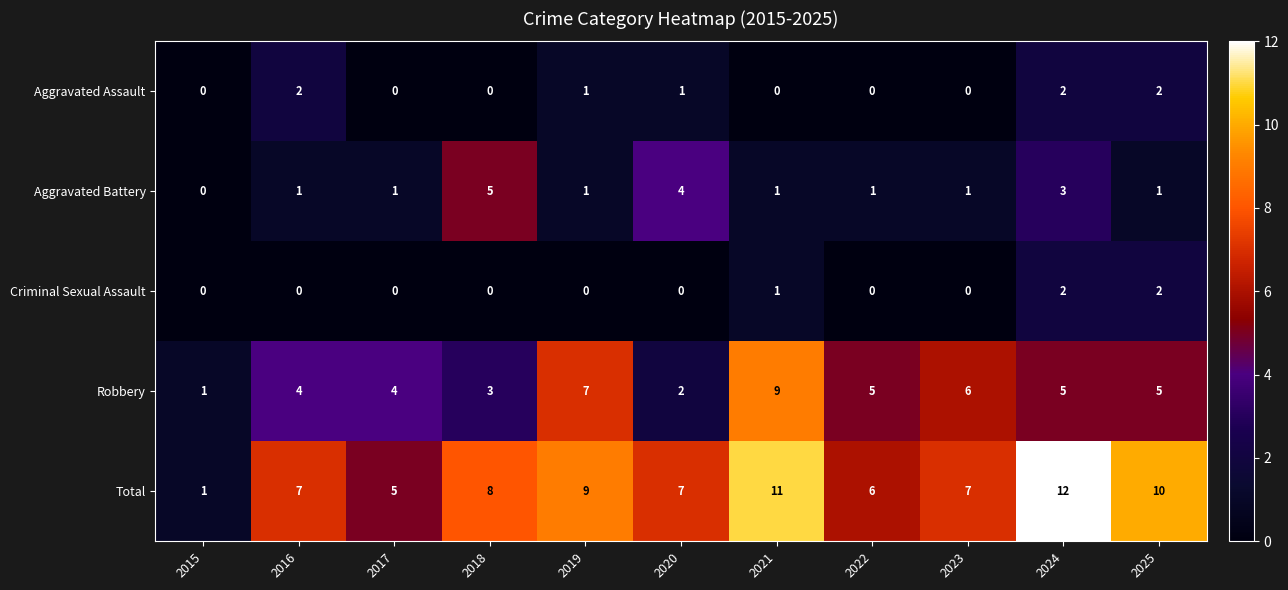

Count the Aggravated Battery values in the range 1 to 3.

8